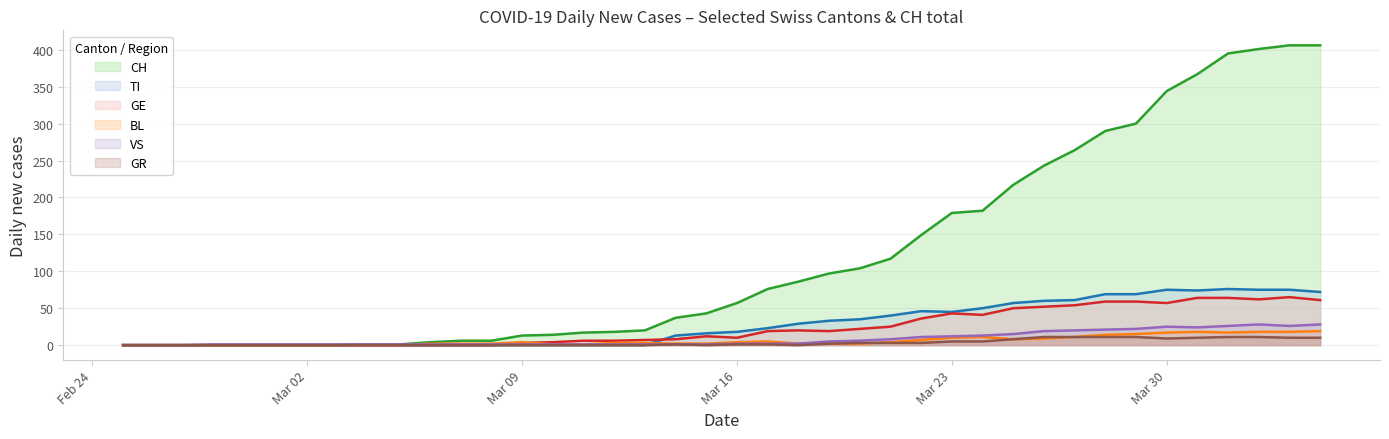

Which series has the largest total across all categories?

CH